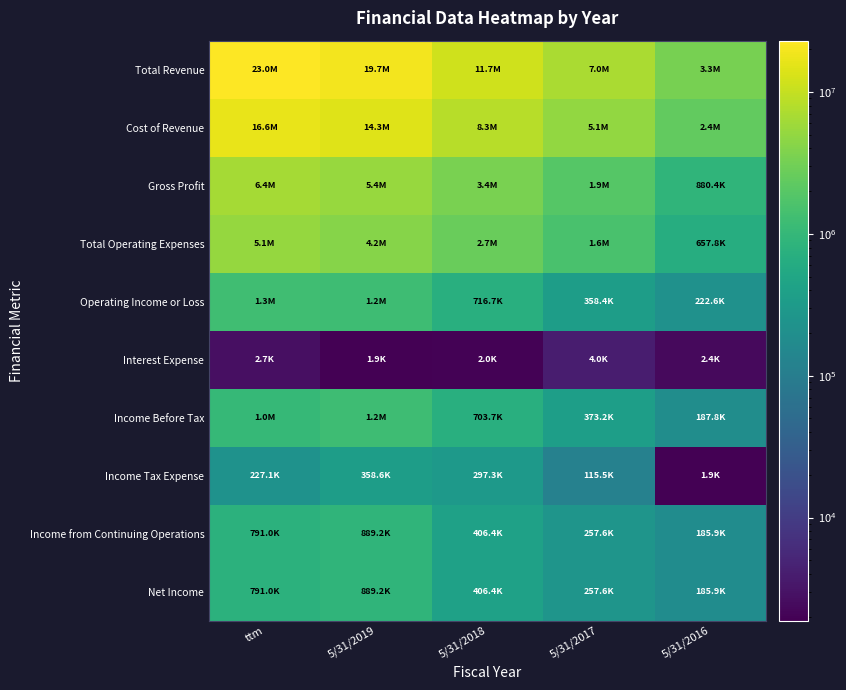

Which series changed the most between 5/31/2018 and 5/31/2016?

Total Revenue